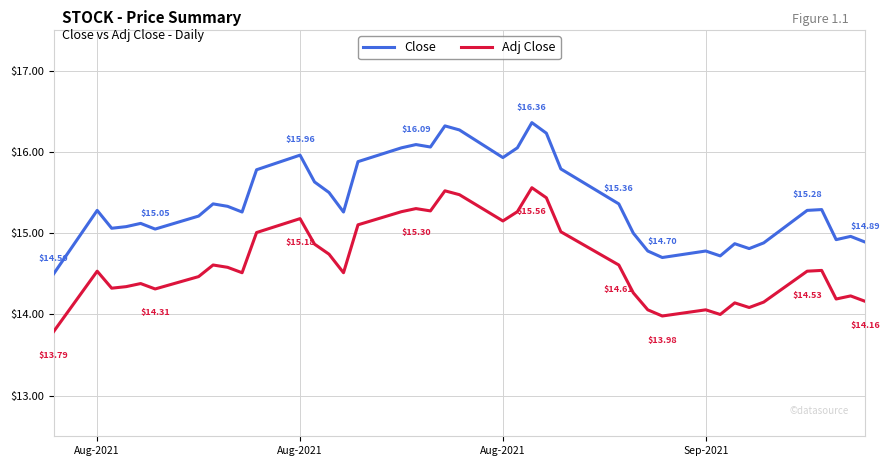

Which series has the largest total across all categories?

Close